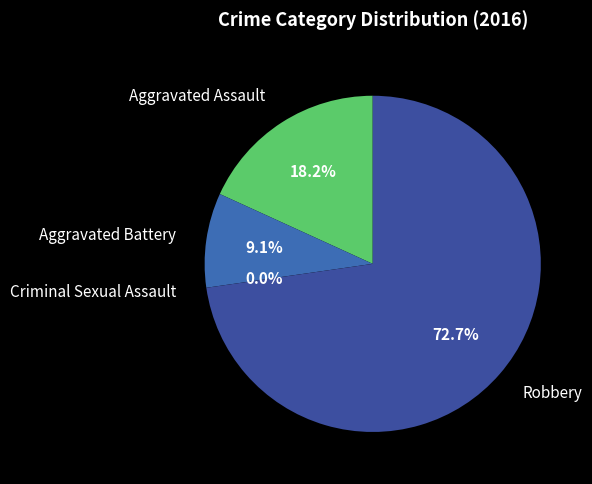

Which slice is the largest?

Robbery